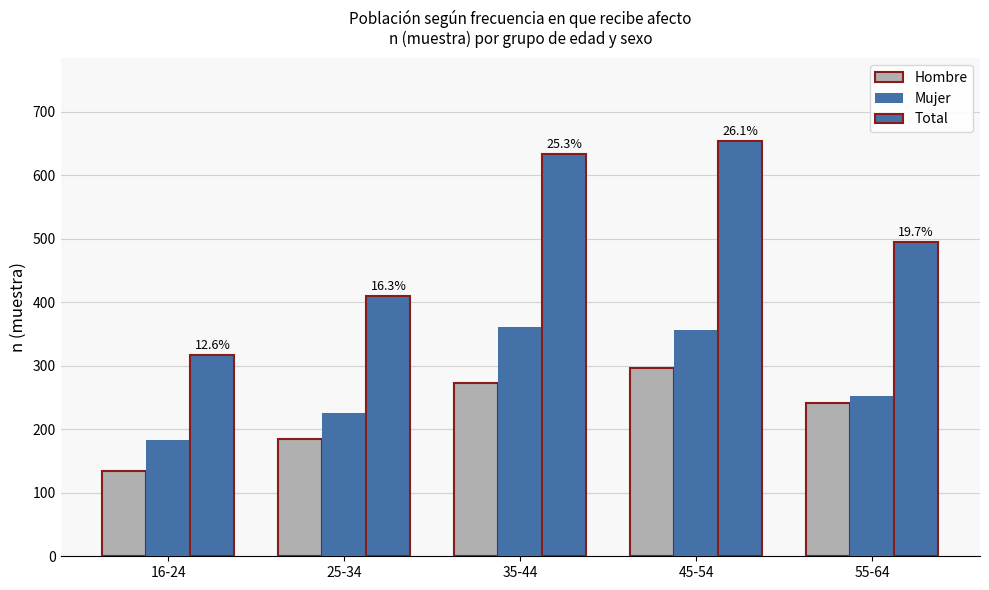

What is the label of the 5th bar from the left?

55-64